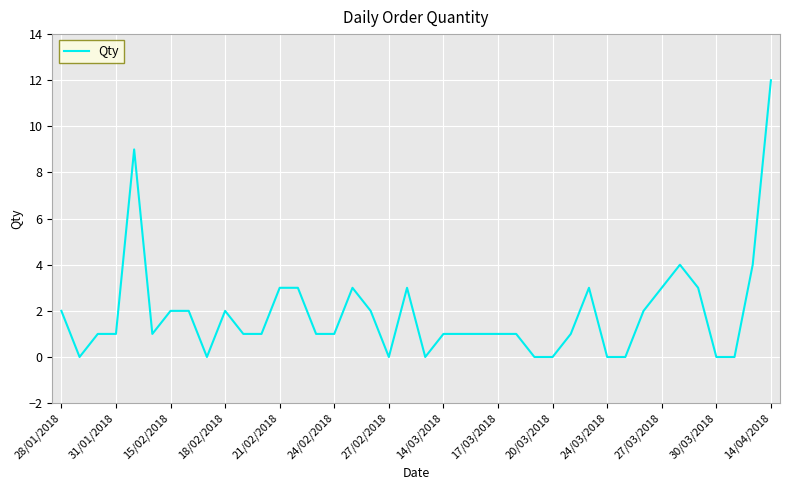

What is the maximum value shown in the chart?

12